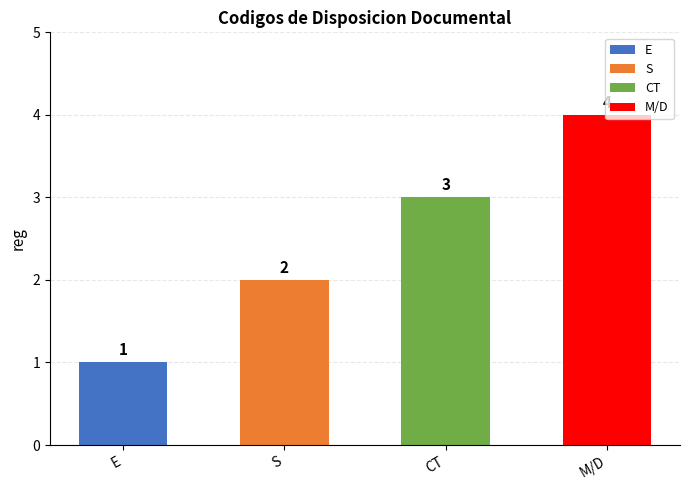

List the labels in order of value, smallest first.

E, S, CT, M/D